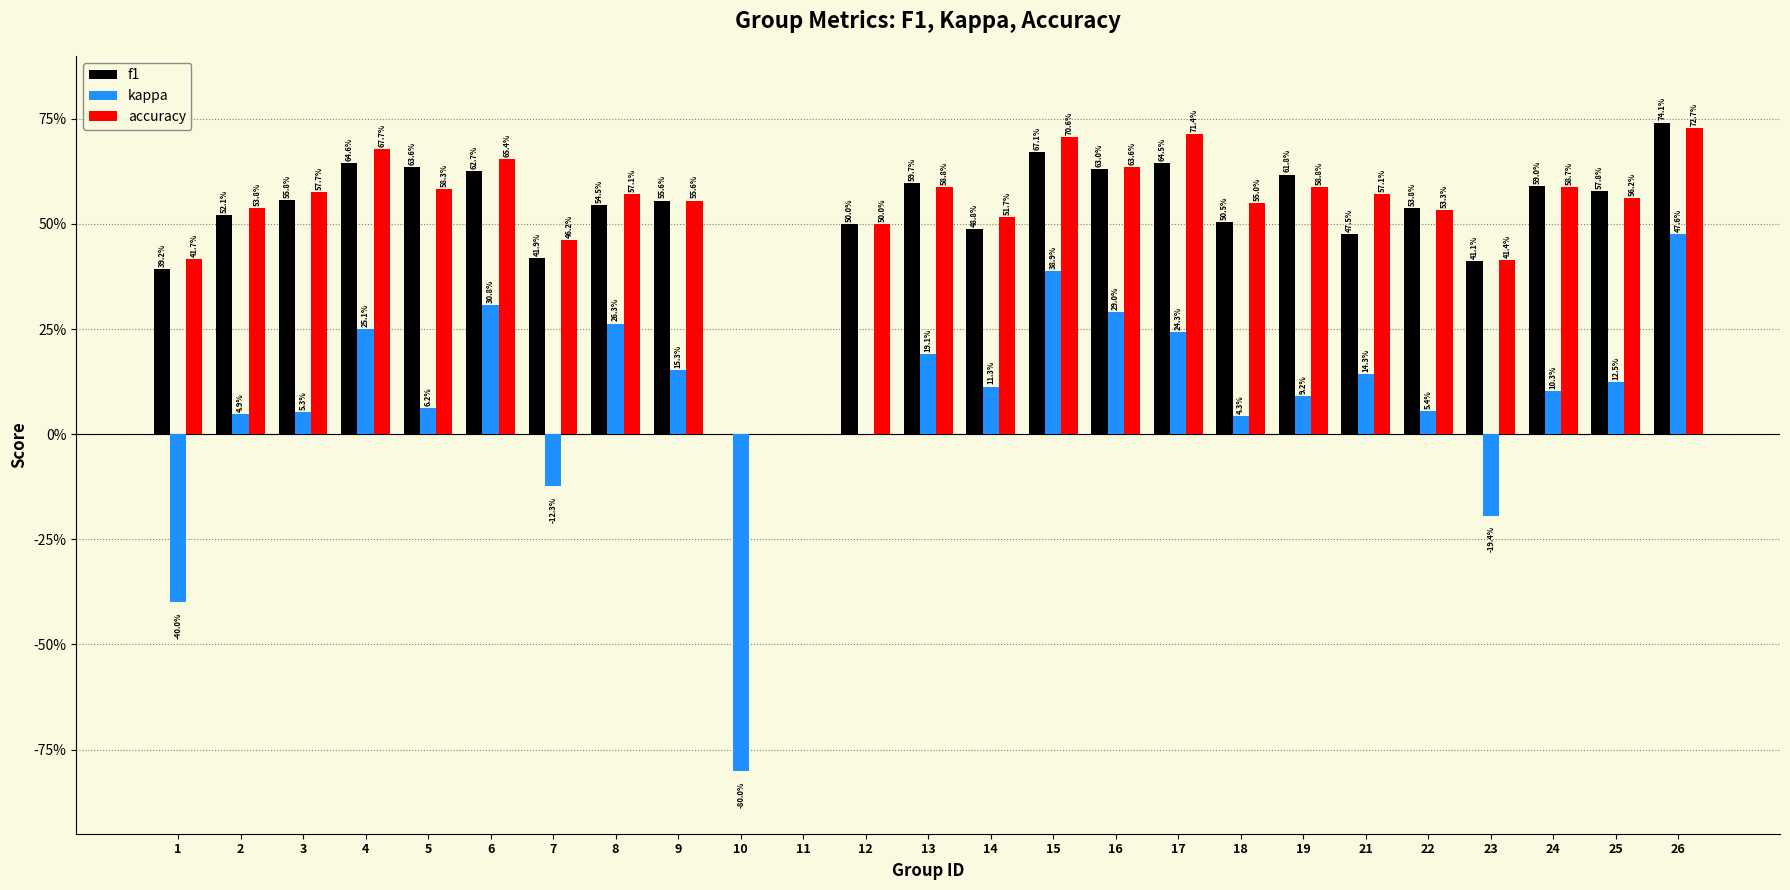

Are the bars horizontal?

No